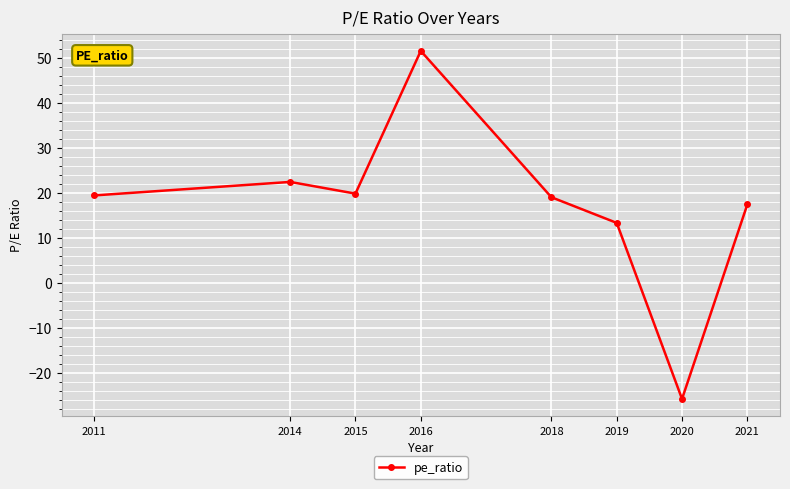

How many points are lower than both their immediate neighbors (excluding endpoints)?

2